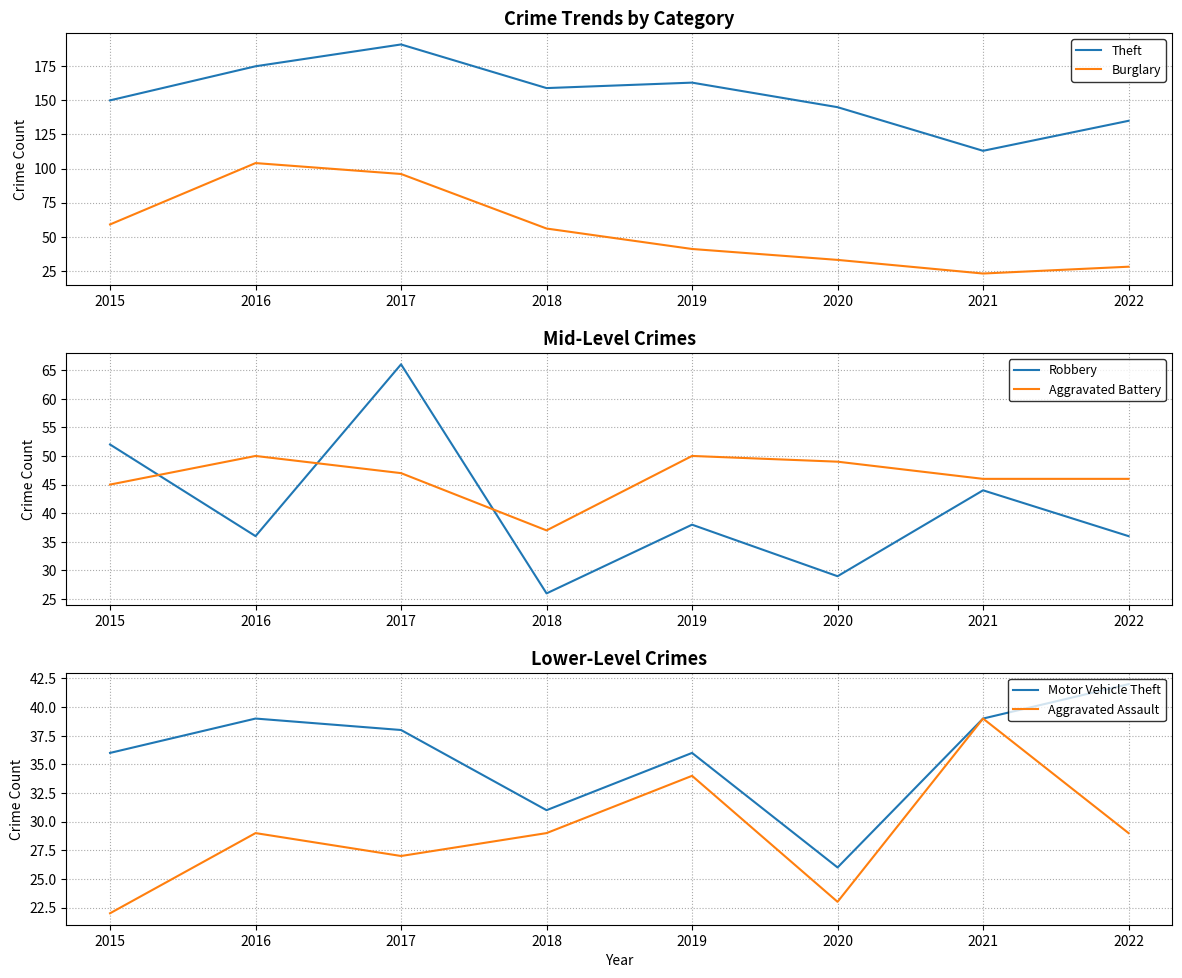

What is the value of the Aggravated Assault point at the 7th from the left?

39